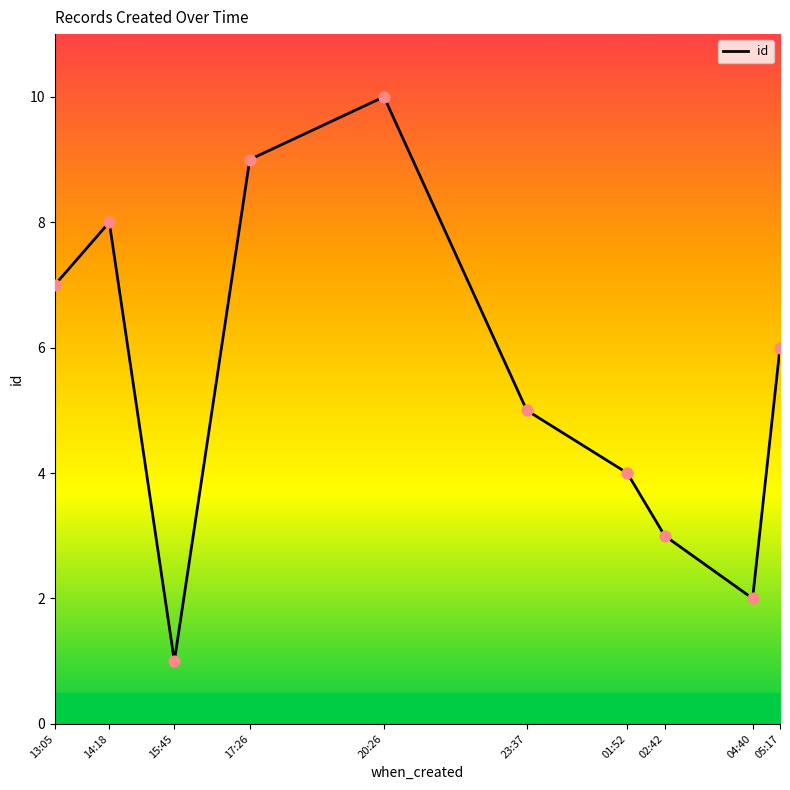

Approximately how many times larger is the value at 23:37 compared to 20:26?

0.5